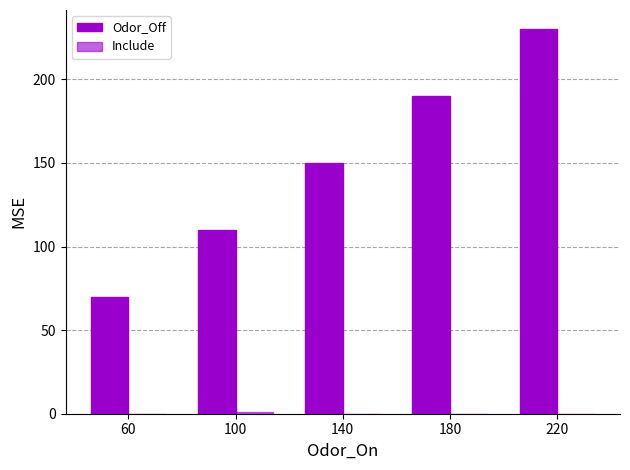

Which series has the largest total across all categories?

Odor_Off